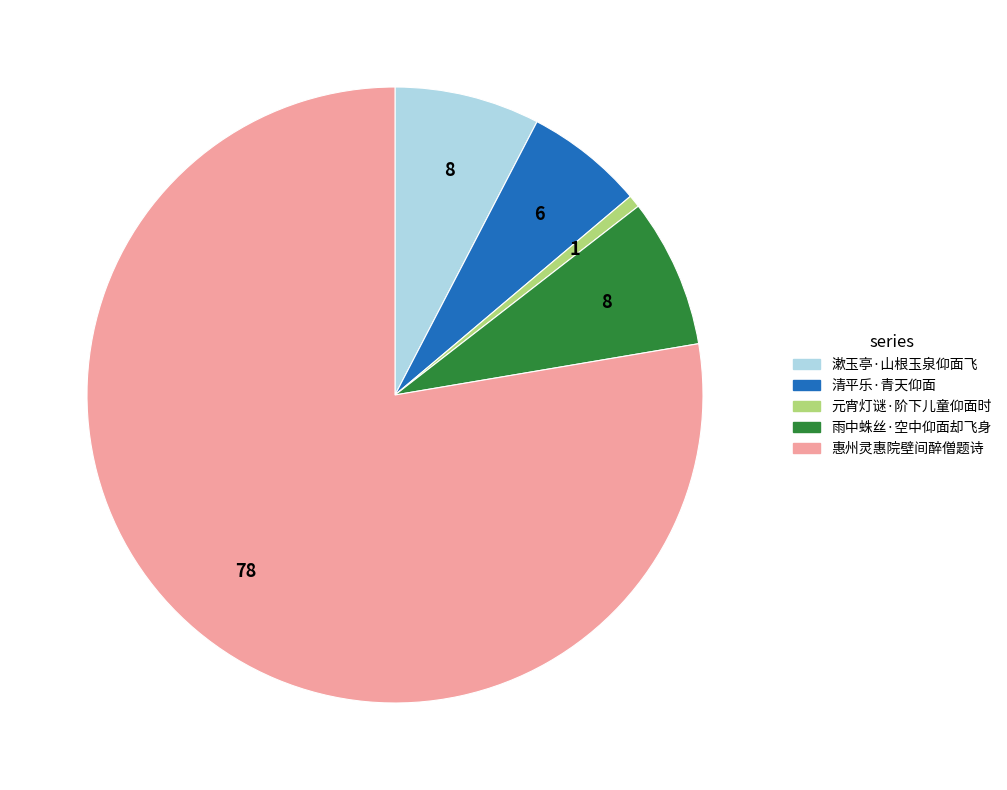

Does 雨中蛛丝·空中仰面却飞身 represent more than half of the total?

No